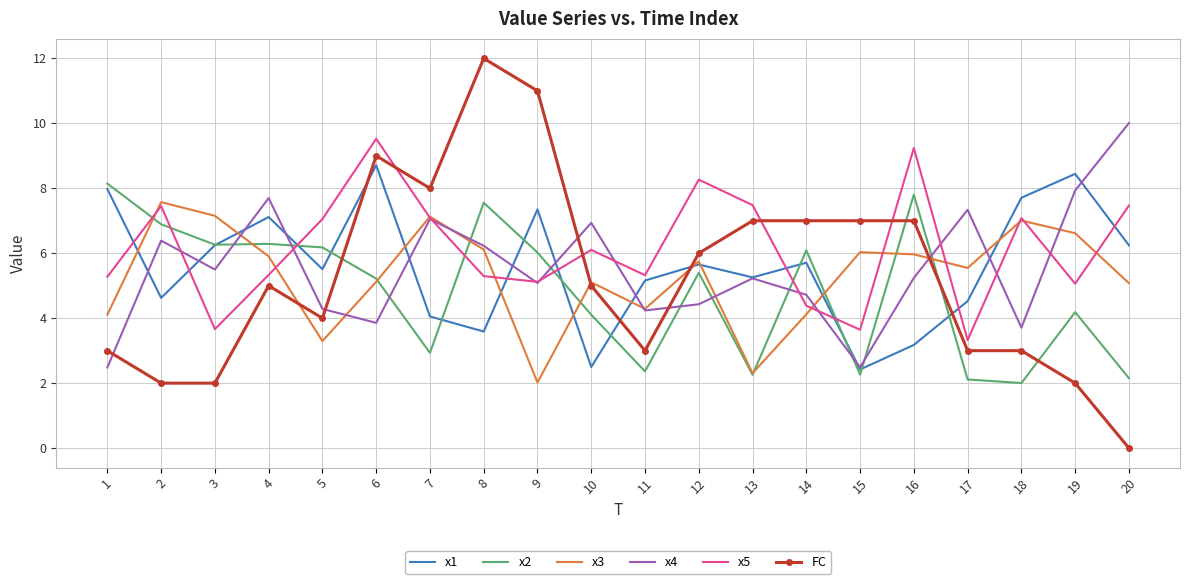

What is the maximum value for x4?

10.0